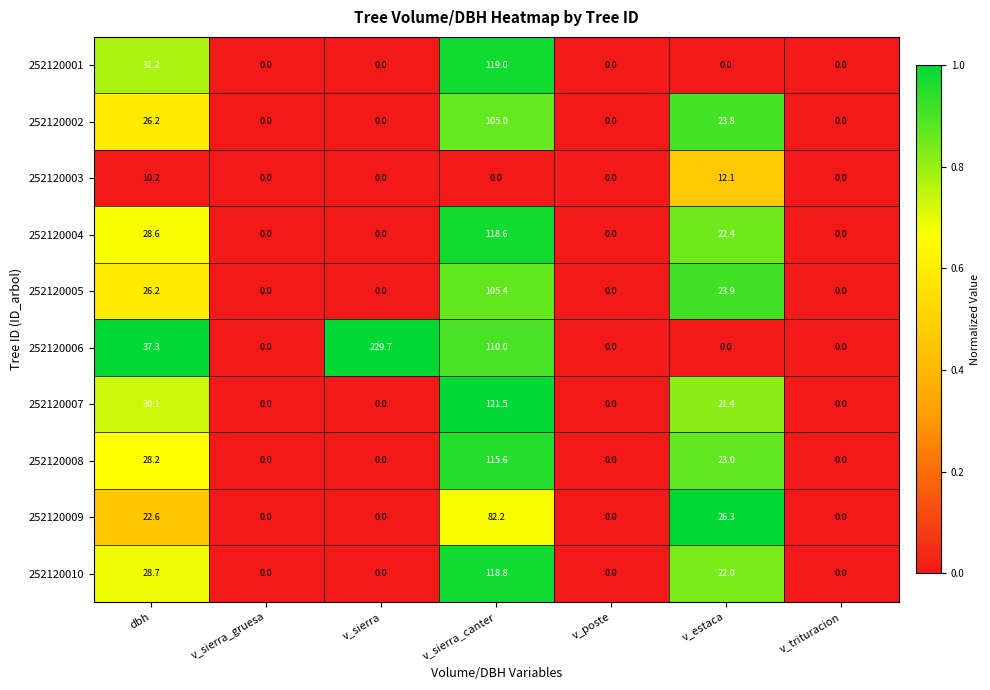

How many categories are shown in the chart?

7